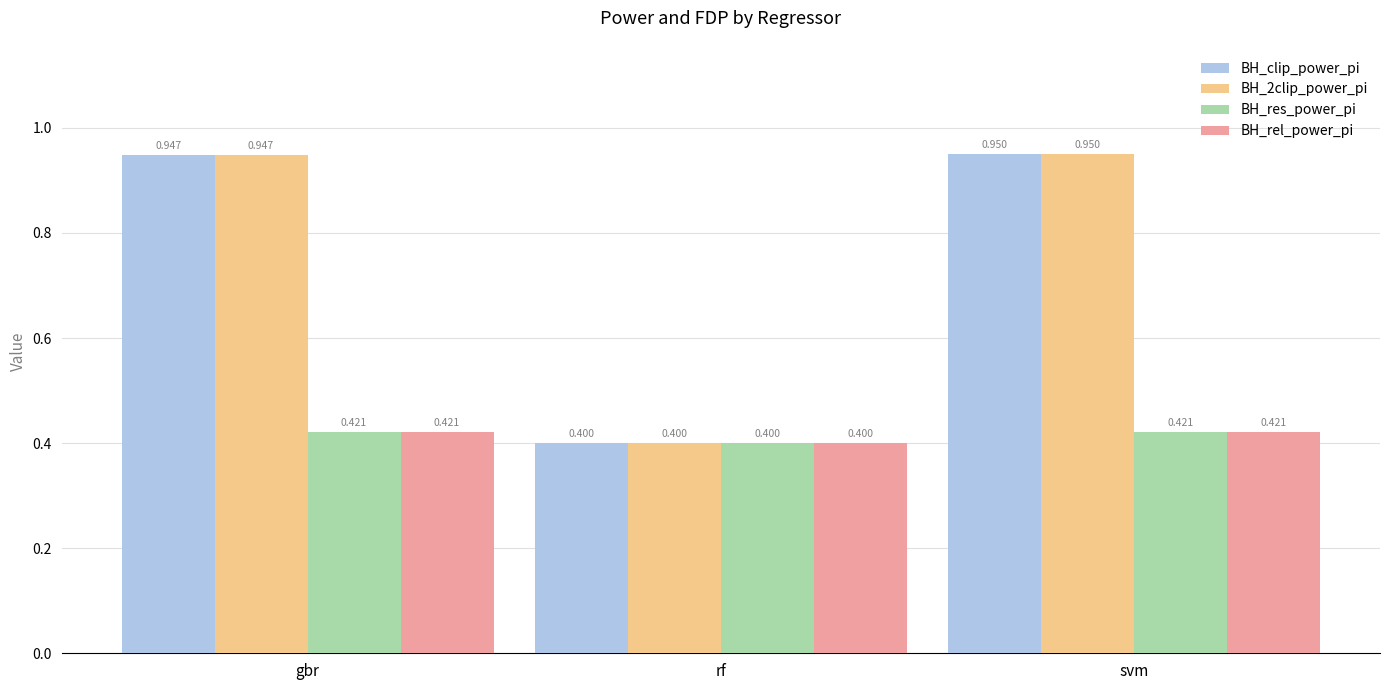

At which category does the chart reach its peak across all series?

svm